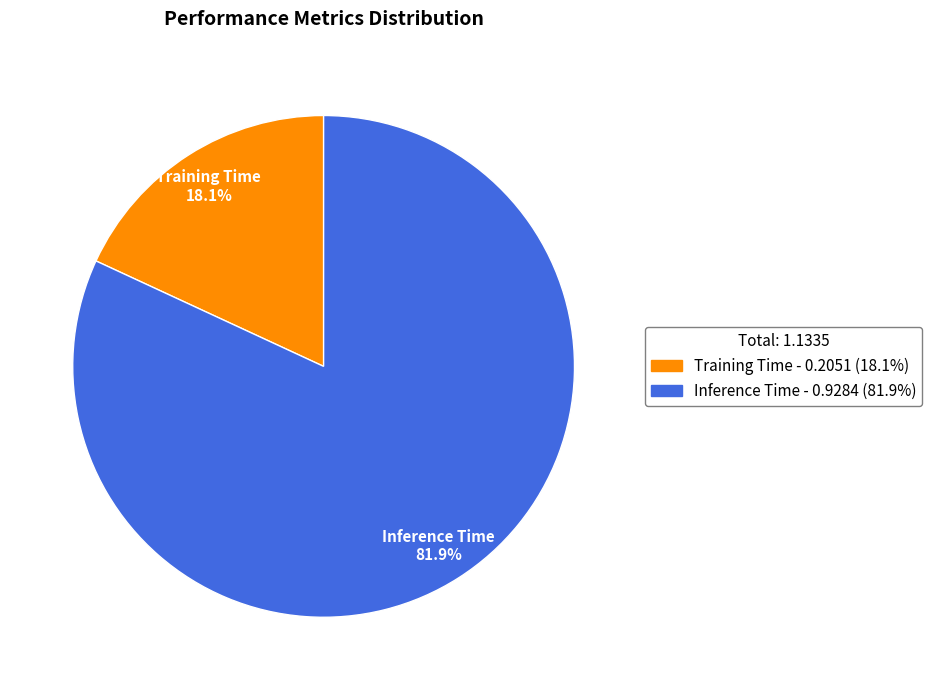

Which has a higher value, Inference Time or Training Time?

Inference Time